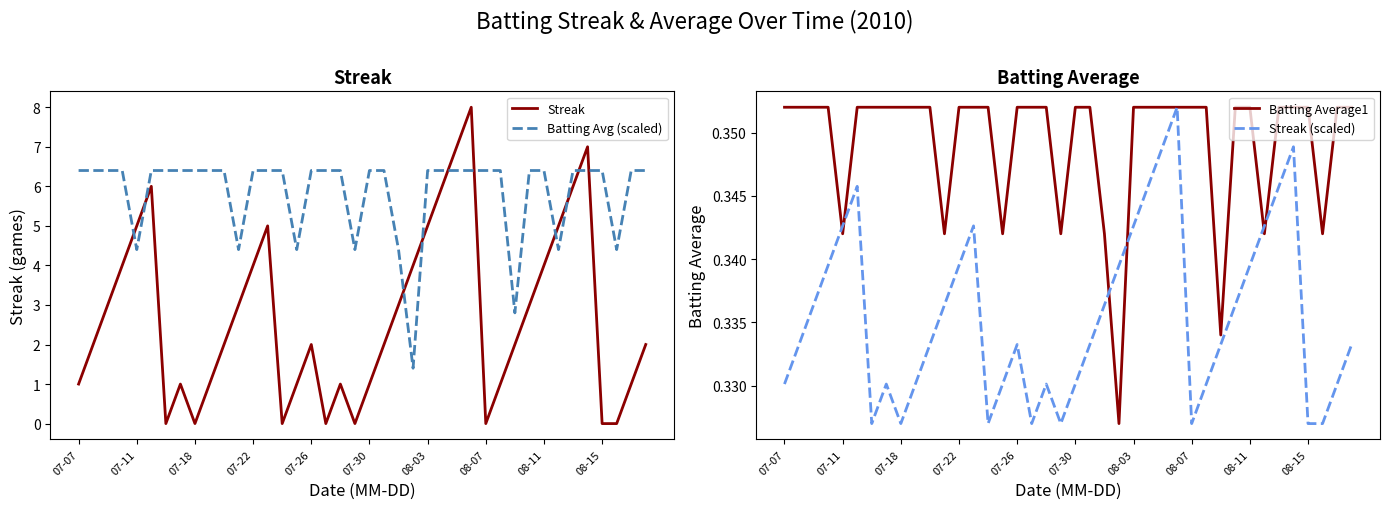

True or false: Batting Avg (scaled) and Streak intersect in this chart.

True